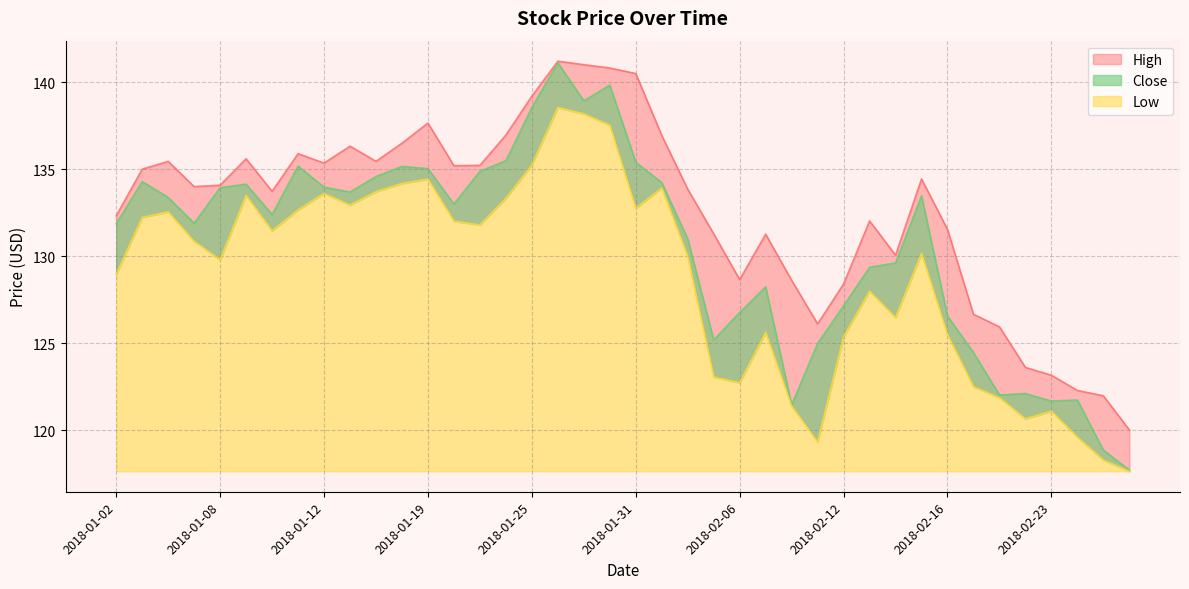

True or false: Close and Low intersect in this chart.

False